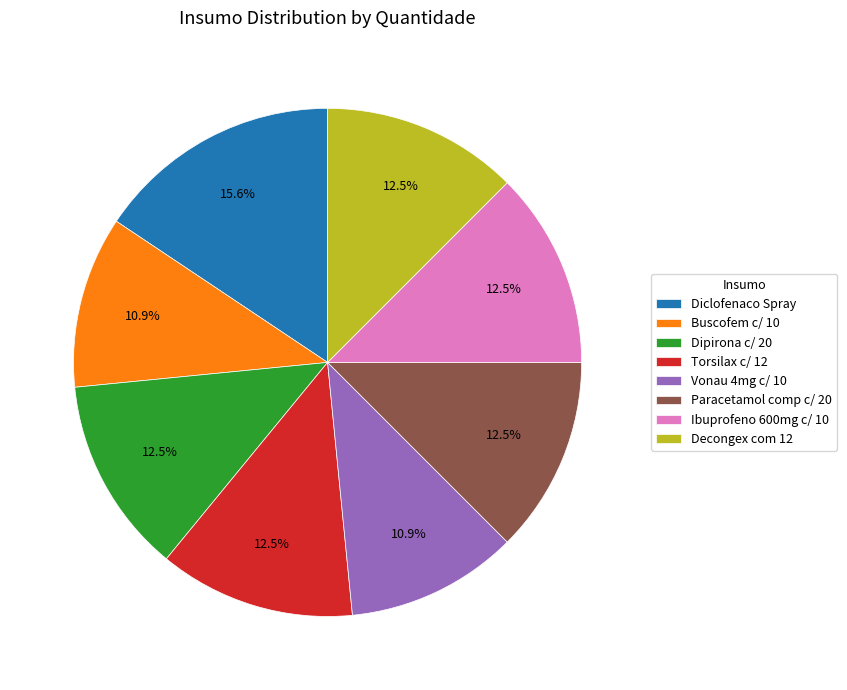

Which category has the biggest portion of the pie?

Diclofenaco Spray